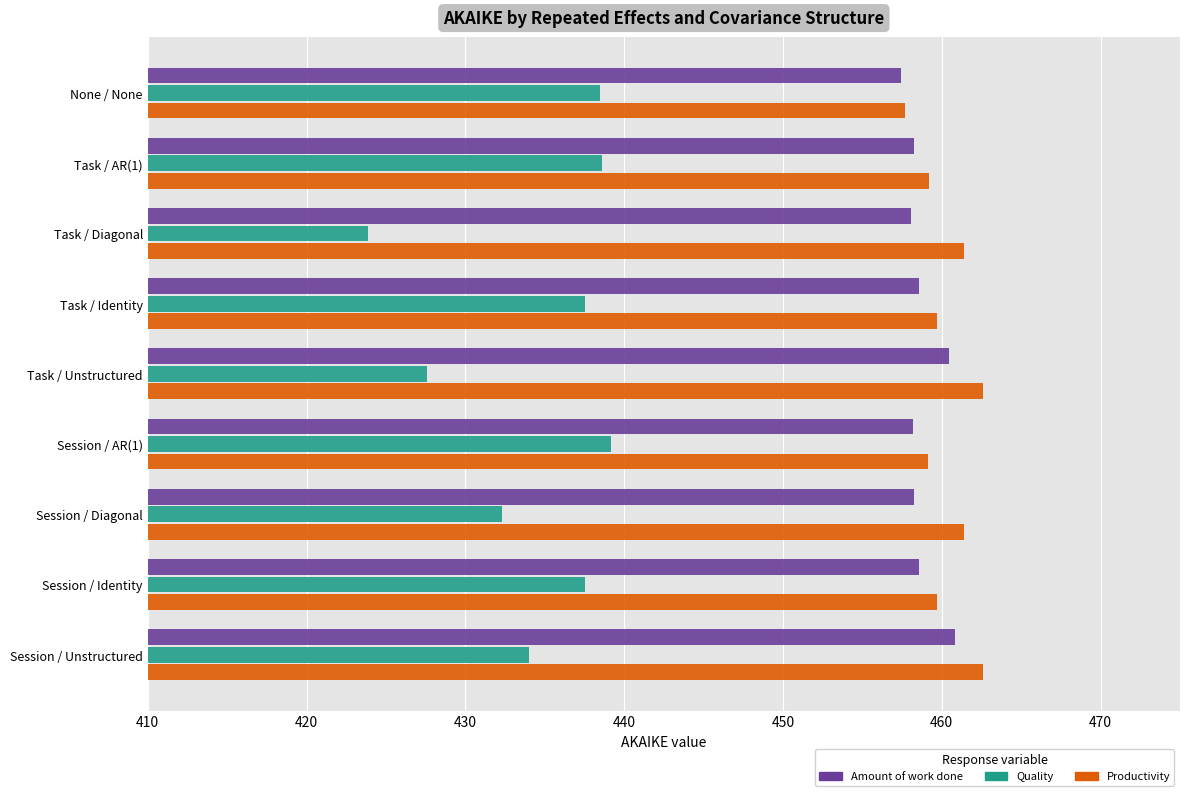

What are all the series names shown in the legend?

Amount of work done, Quality, Productivity